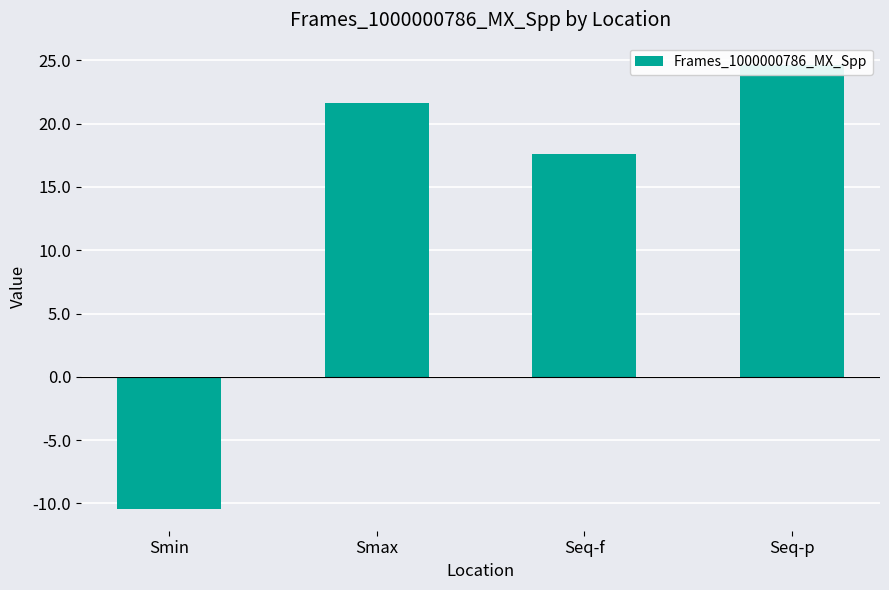

The value at Seq-p is 42.4. True or false?

False